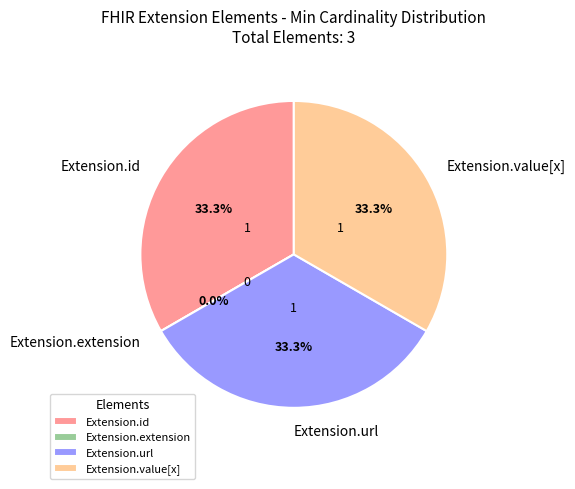

To the nearest percent, what is the difference between the Extension.extension and Extension.value[x] slice percentages?

33%